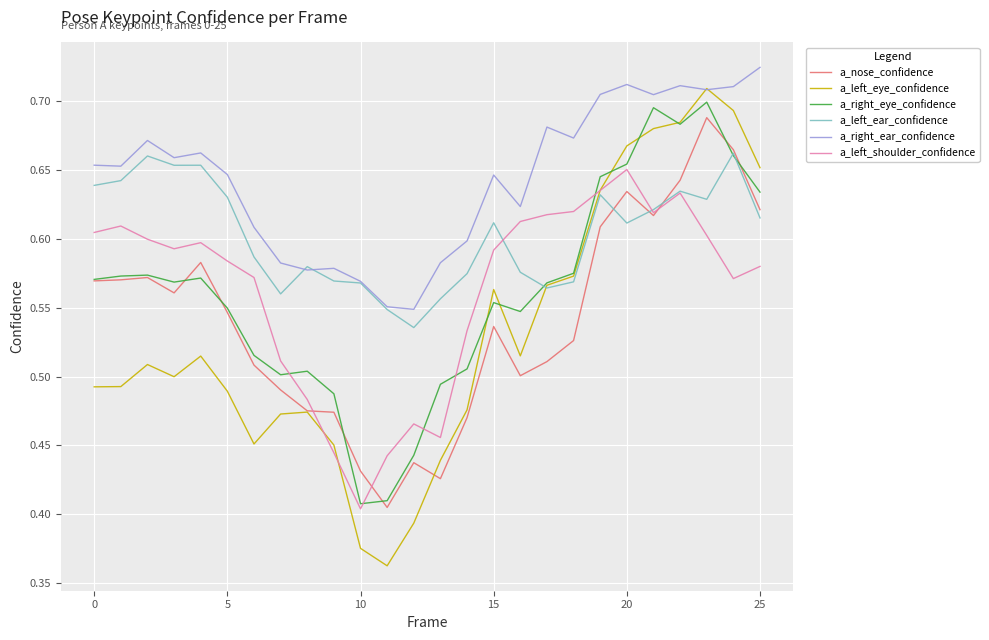

Which series has the largest total across all categories?

a_right_ear_confidence